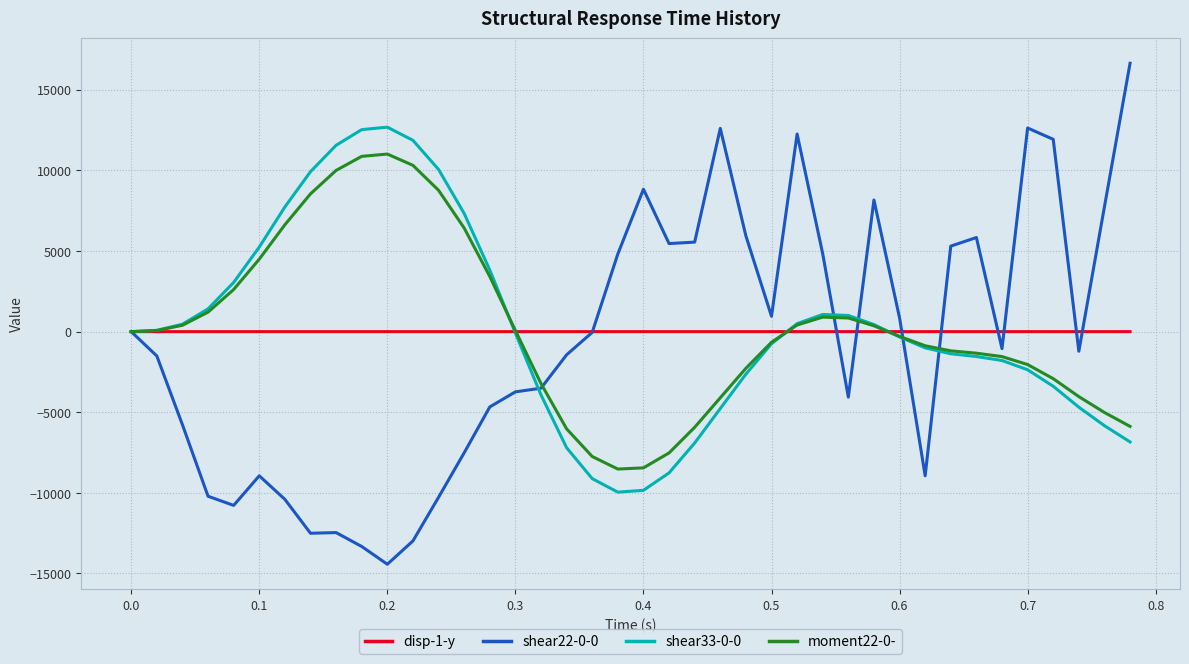

What is the greatest value displayed?

16645.2